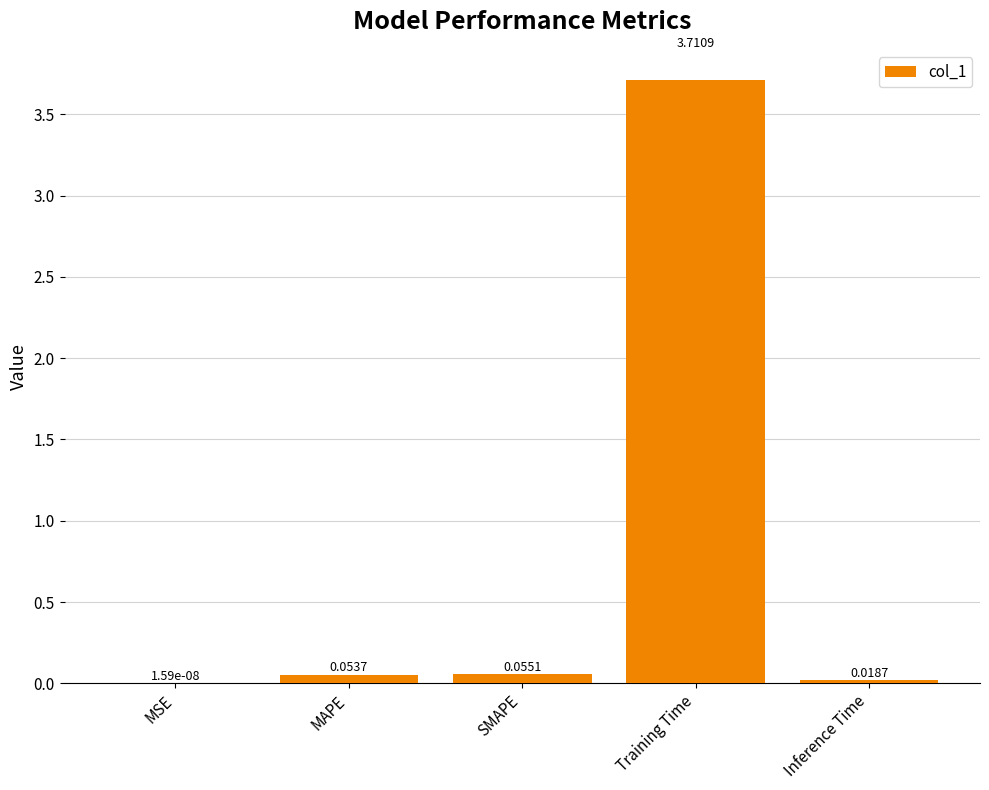

Which has a higher value, MSE or MAPE?

MAPE